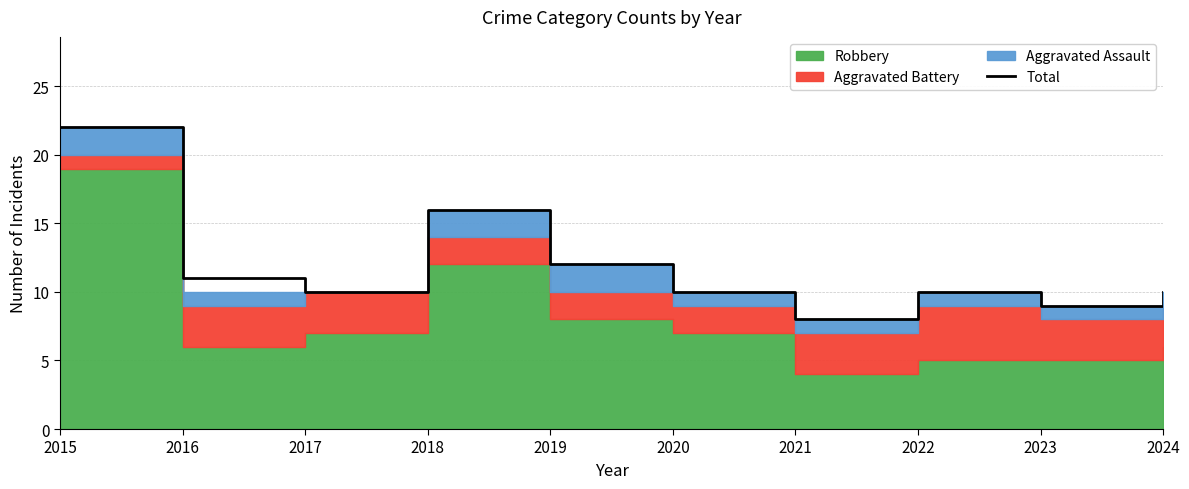

Rank the categories by value from lowest to highest.

2021, 2023, 2017, 2020, 2022, 2024, 2016, 2019, 2018, 2015